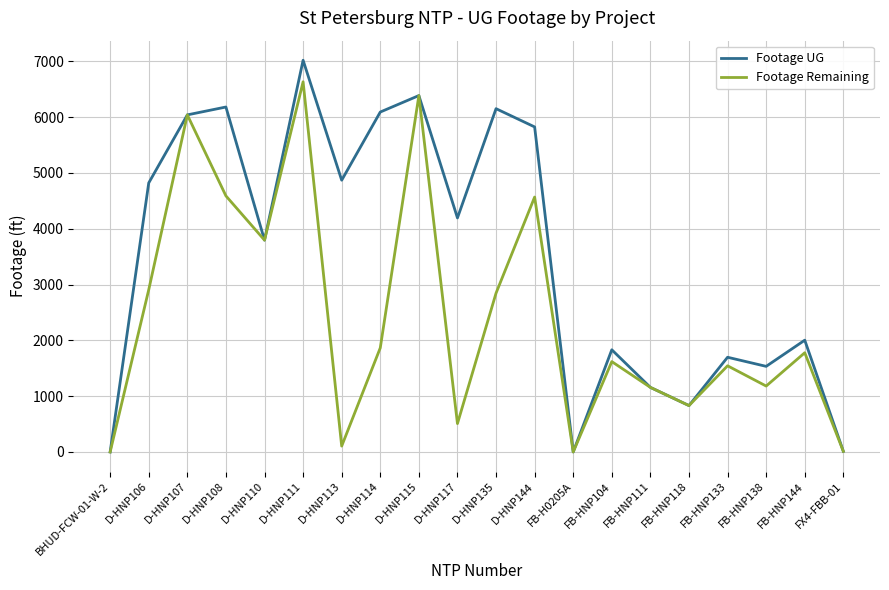

Which series has the largest total across all categories?

Footage UG